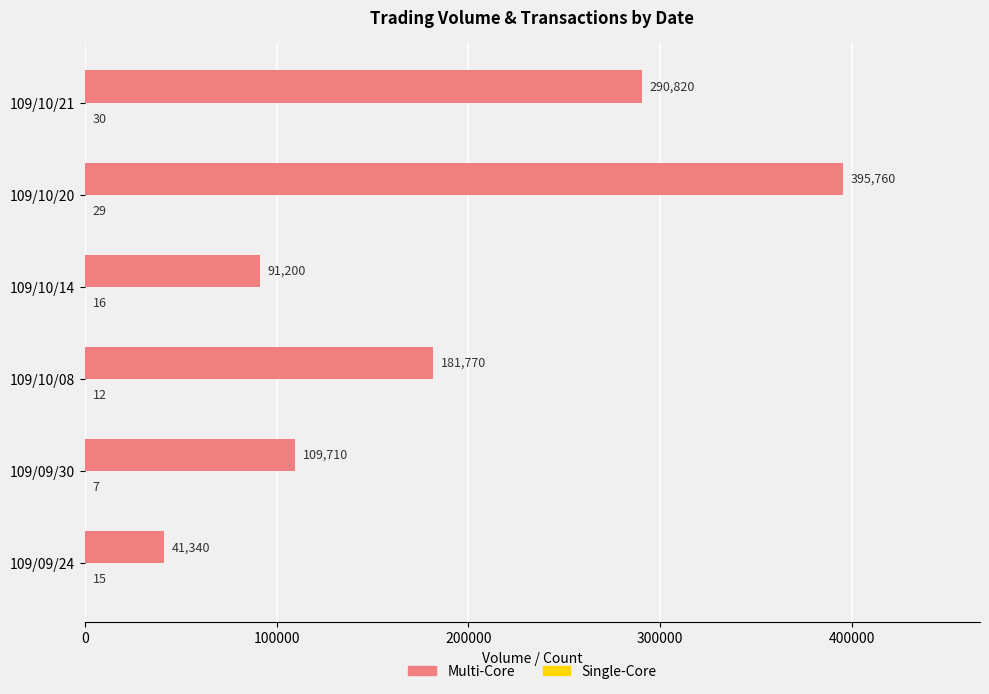

What is the highest value of the Multi-Core series?

395760